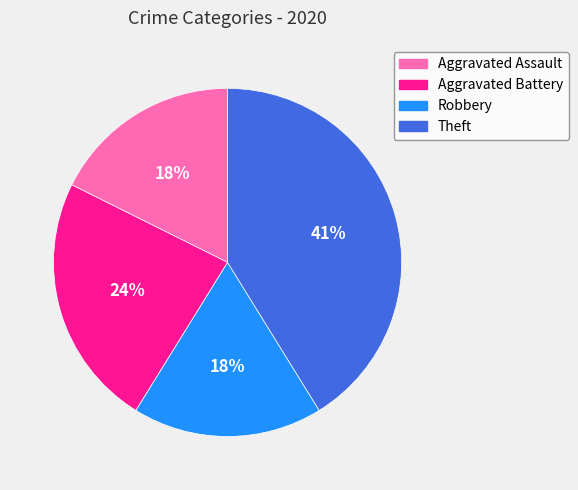

Is the sum of Theft and Aggravated Assault greater than half?

Yes